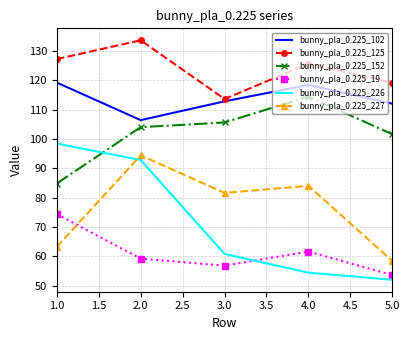

The bunny_pla_0.225_226 series shows 98.4 at 1.0. True or false?

True